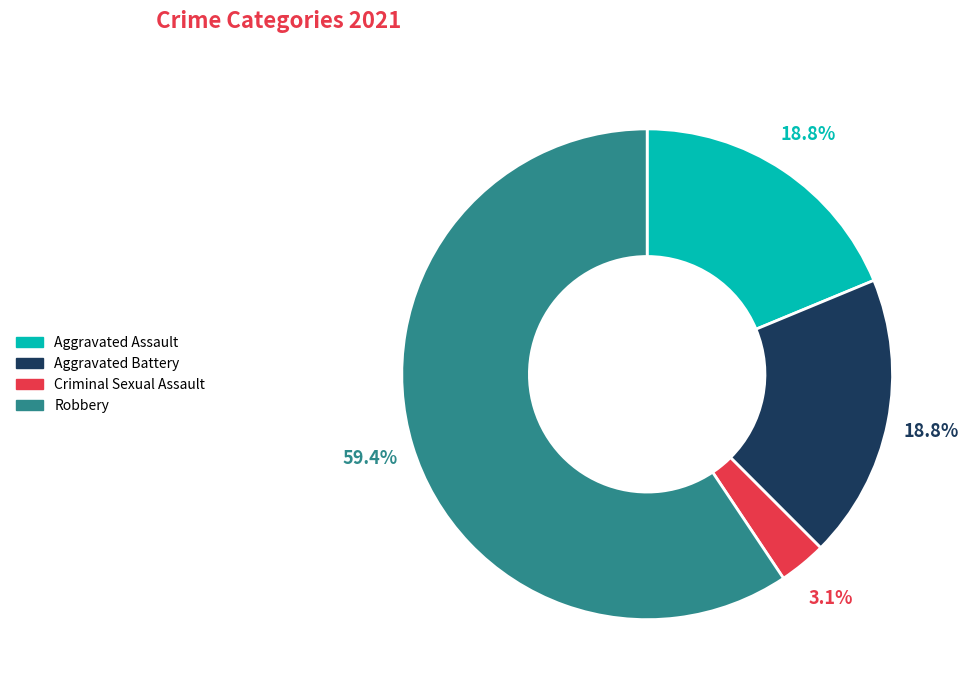

Count the number of slices in the pie.

4